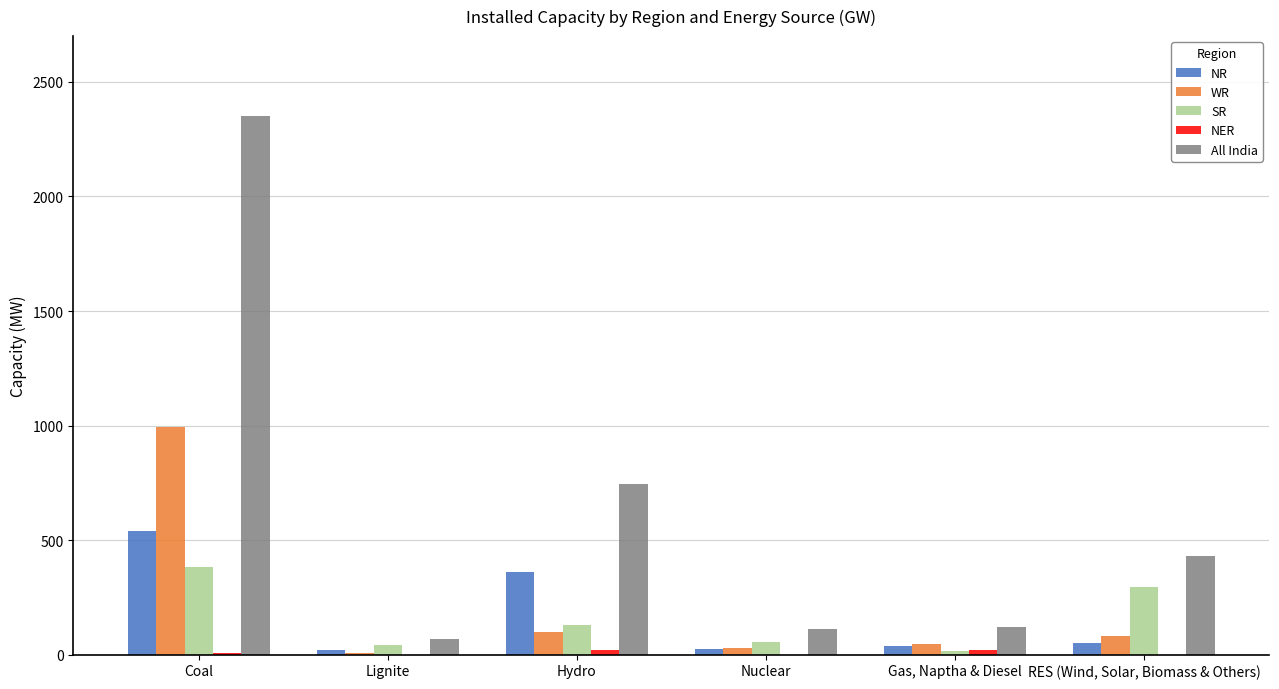

What is the sum of all SR values?

921